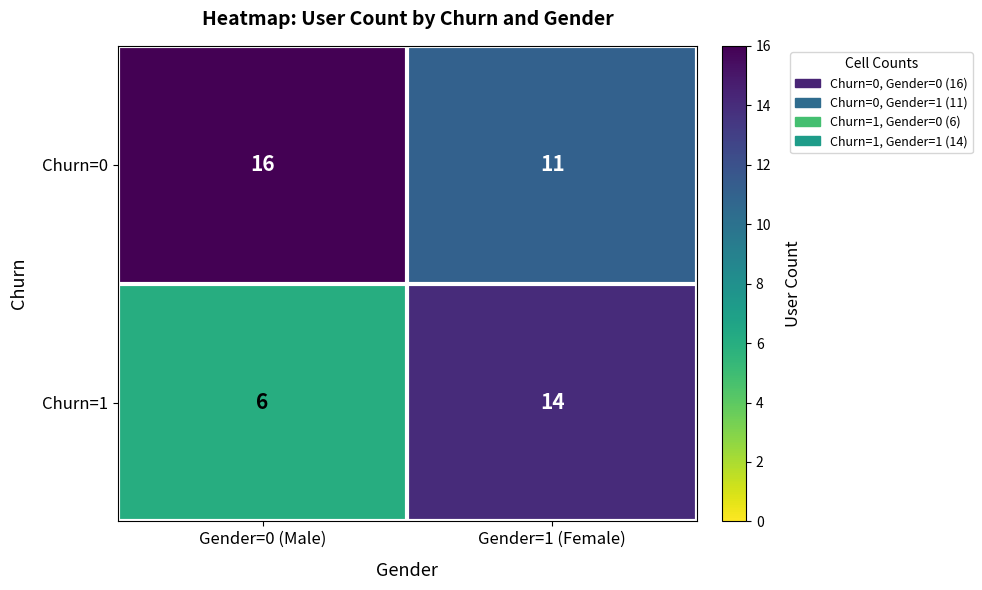

What is the difference between the maximum and minimum values in the Churn=1 series?

8